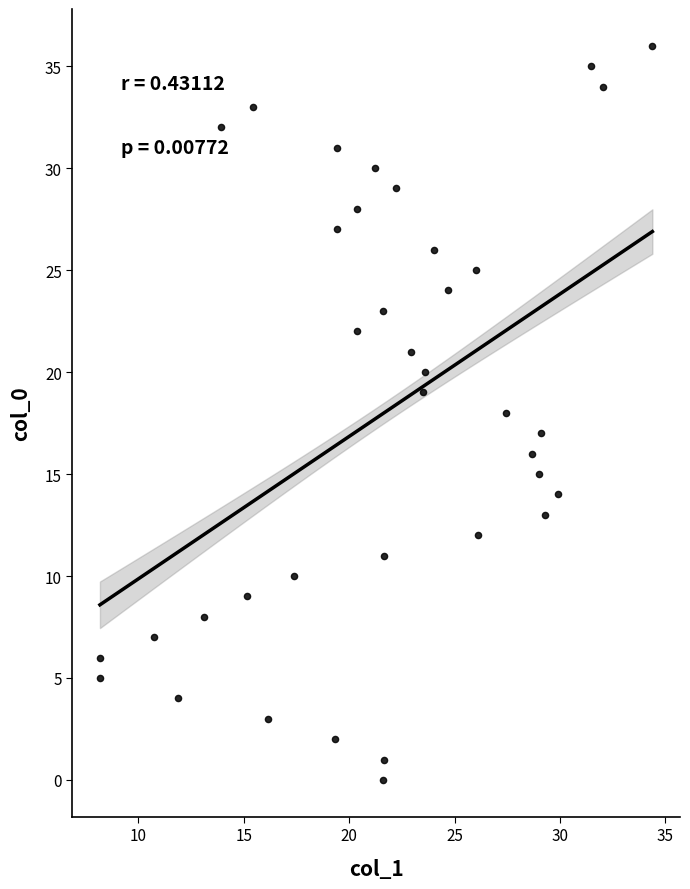

What is the range of Y values (max minus min)?

36